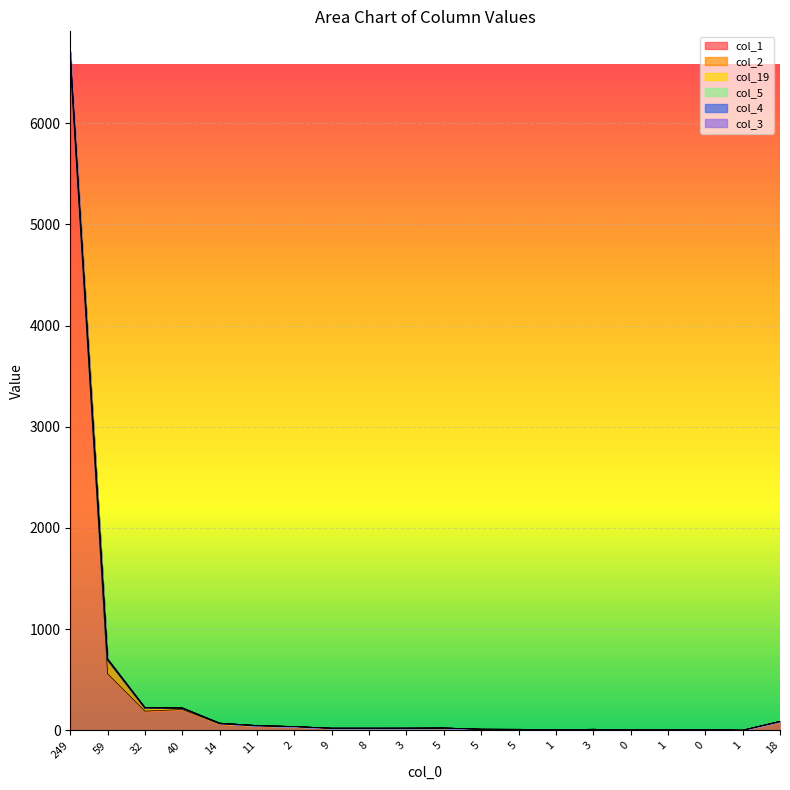

Is the value of col_3 at 3 greater than the value of col_19 at 9?

No